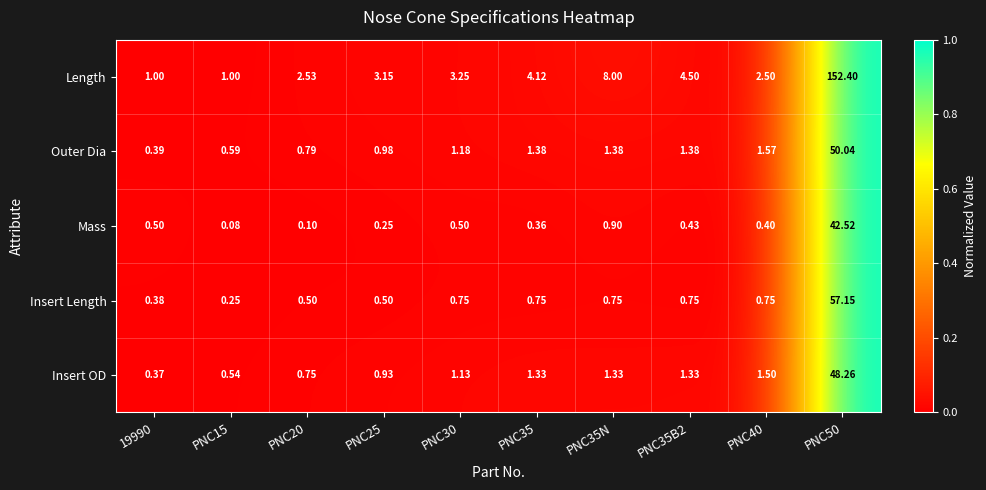

Which series has the largest range (max minus min)?

Length